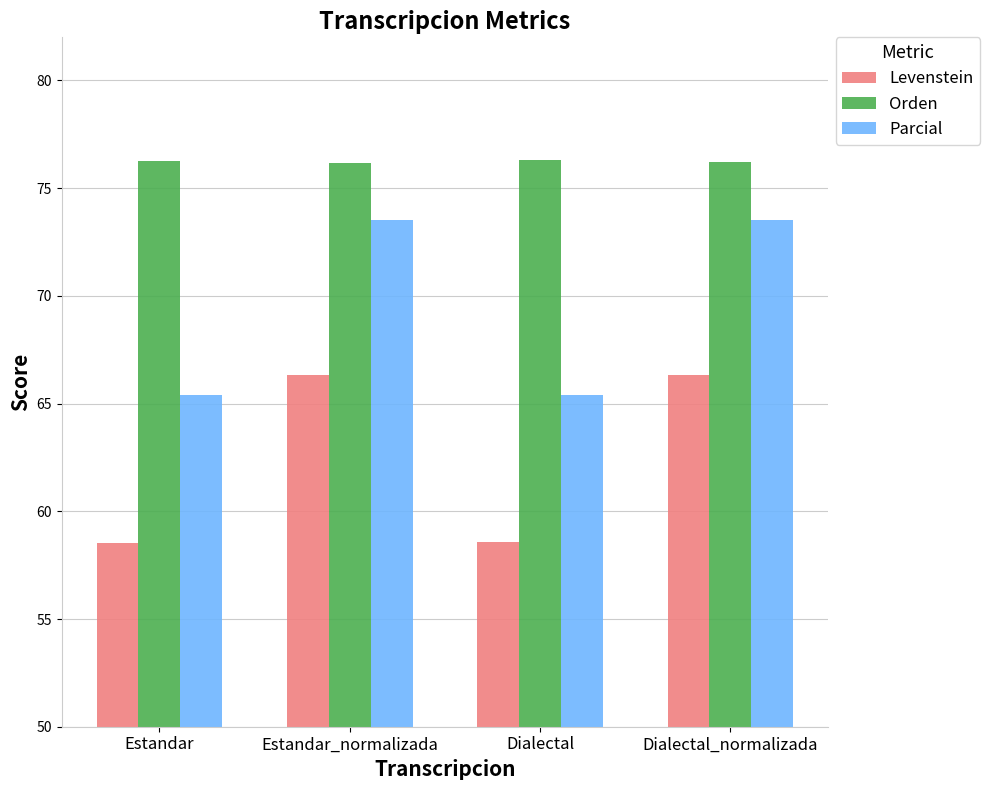

What is the difference between the second highest and minimum values in the Parcial series?

8.1